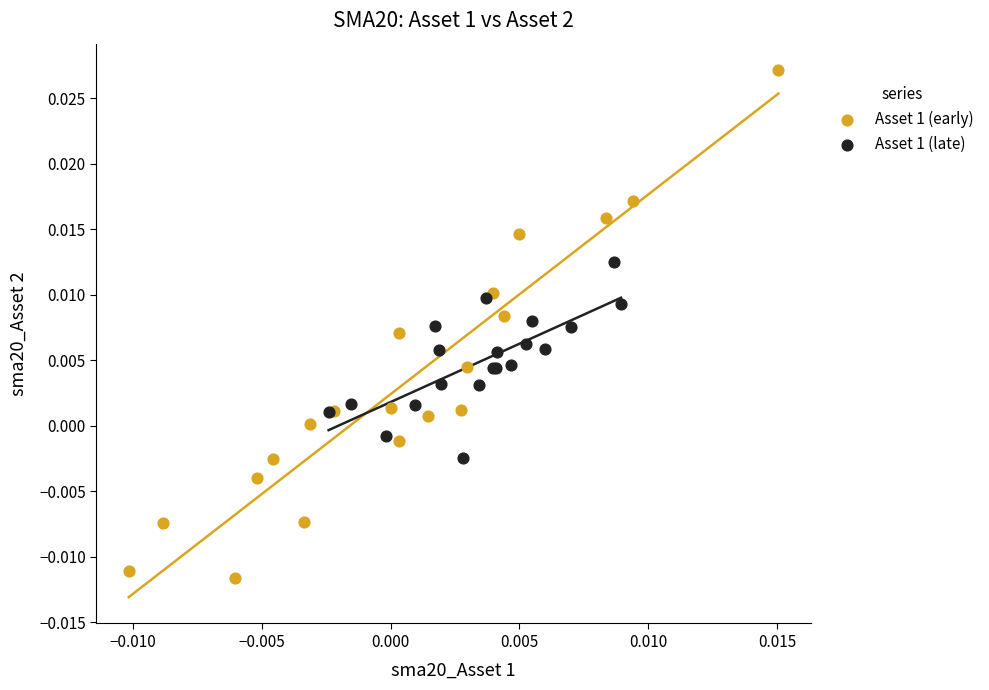

Which series reaches the minimum Y coordinate?

Asset 1 (early)